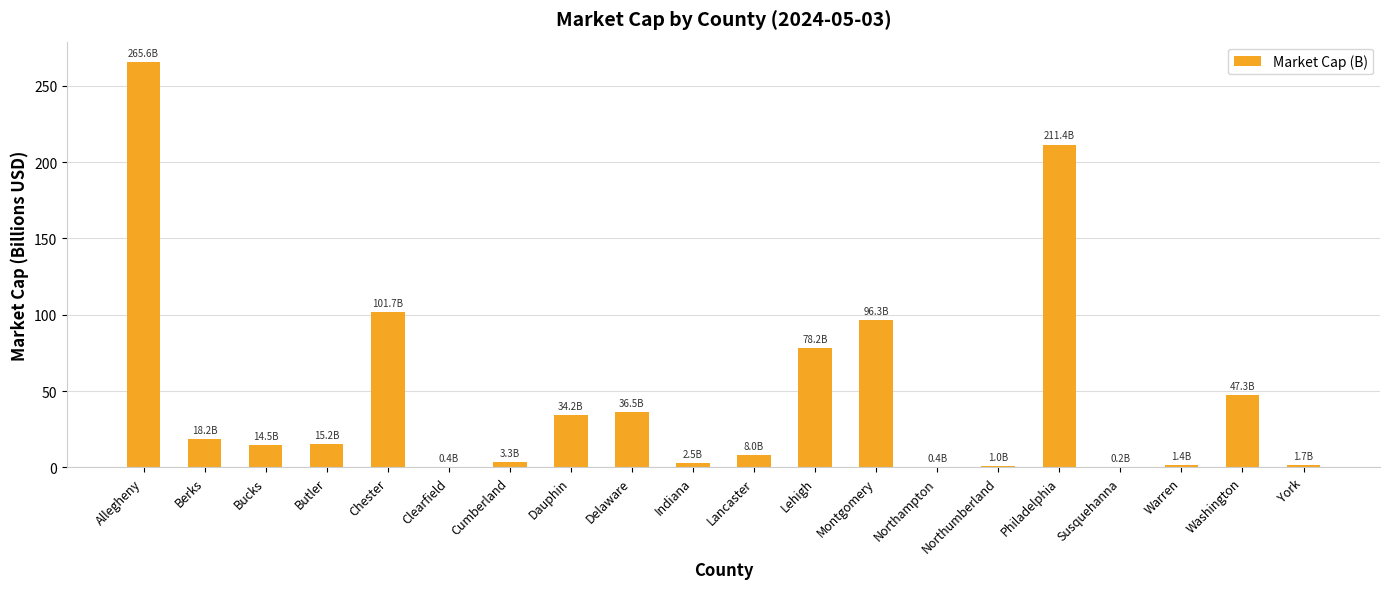

What is the sum of all values?

938.1